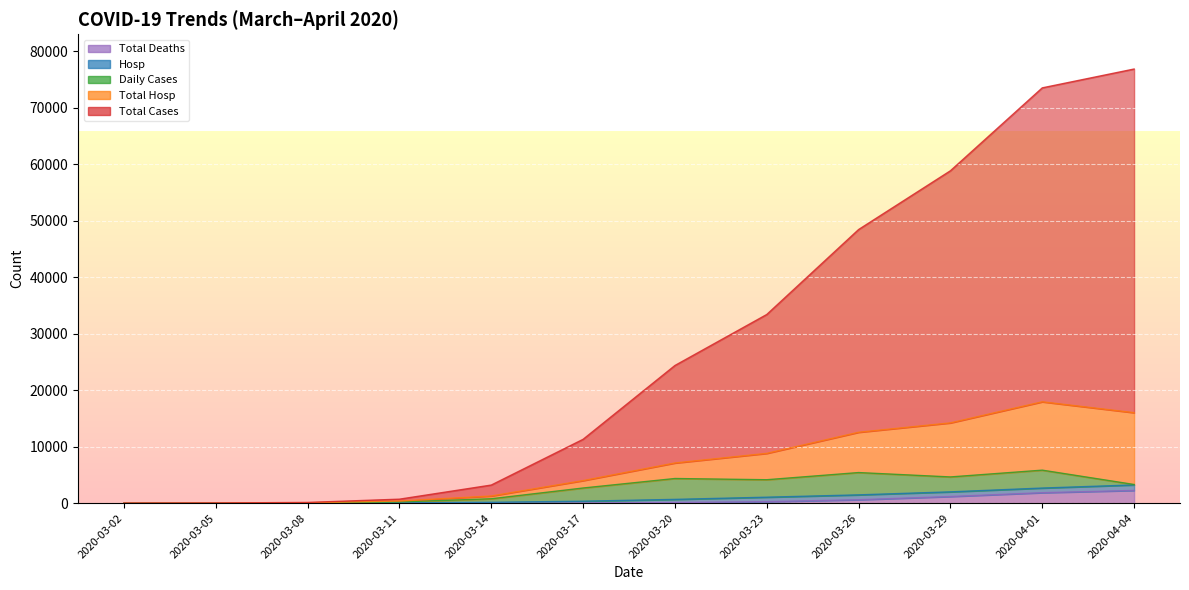

What position from the left is 2020-03-26?

9